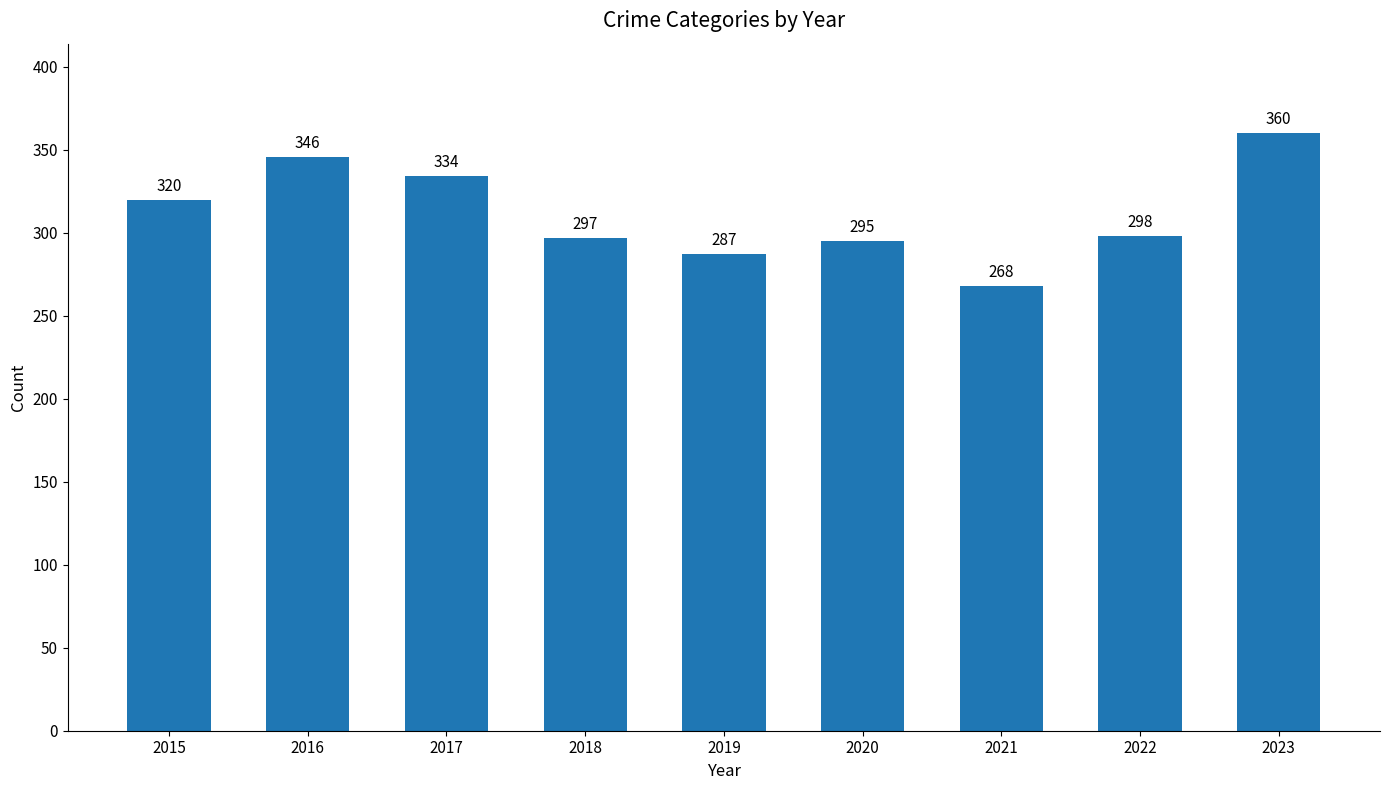

What is the sum of the values at 2020 and 2019?

582